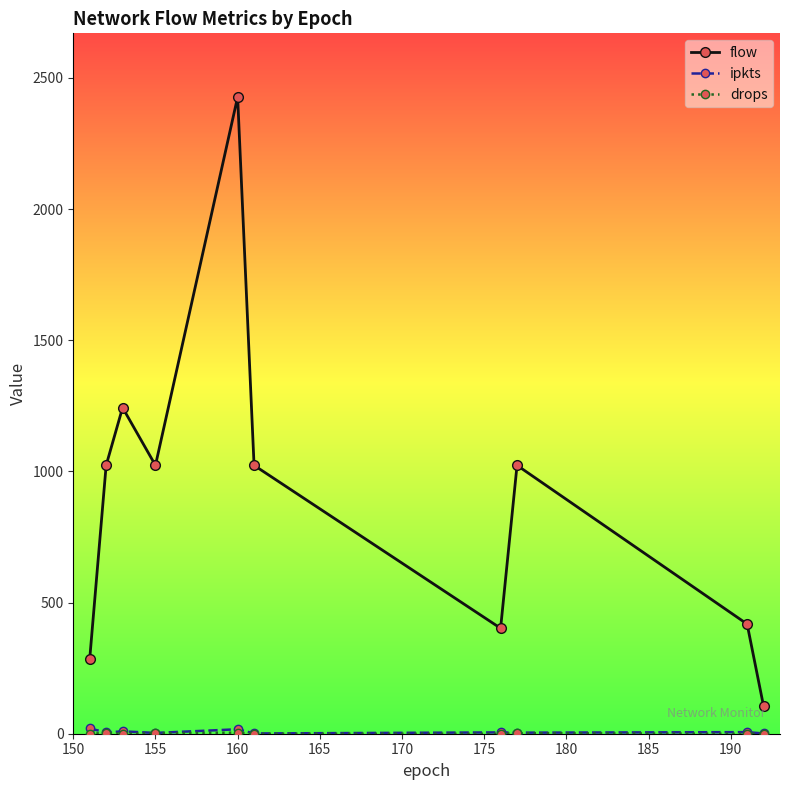

What is the difference between the second highest and second lowest values in the flow series?

958